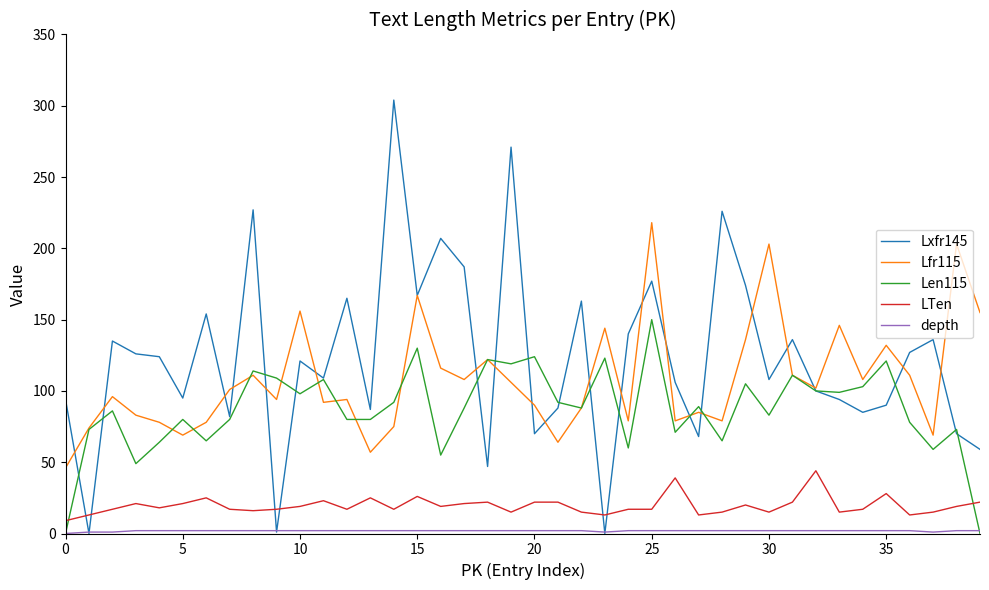

What is the greatest value displayed?

304